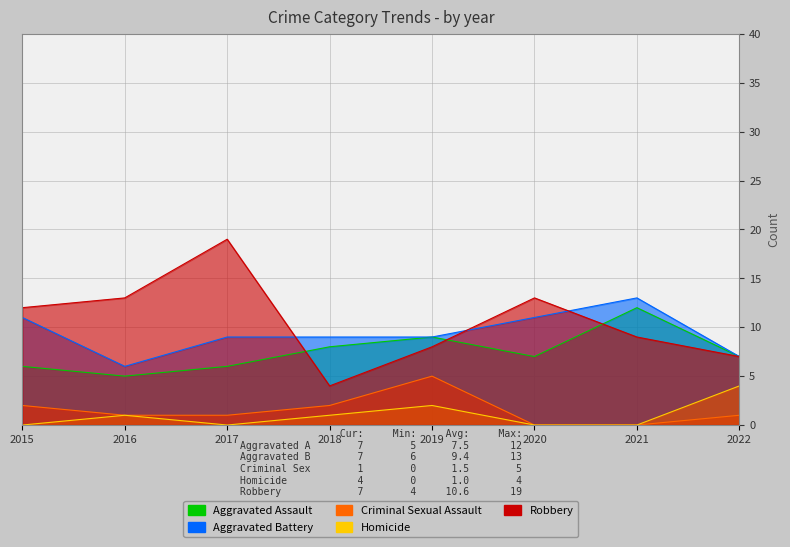

At which label does Homicide reach its minimum?

2015